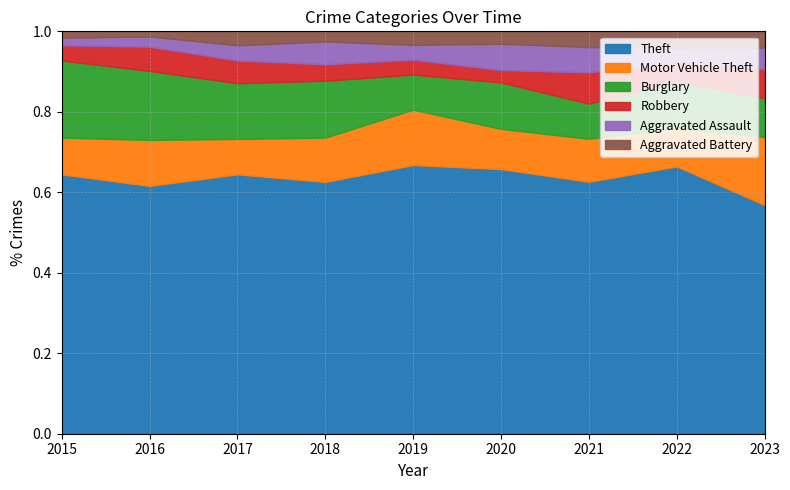

What is the total value across all series at 2023?

1.0